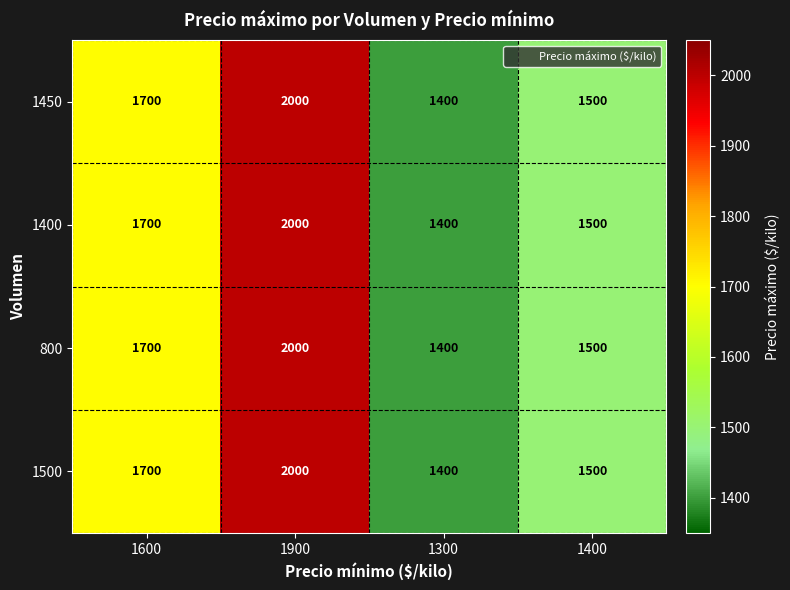

What is the average value of the 1450 series?

1650